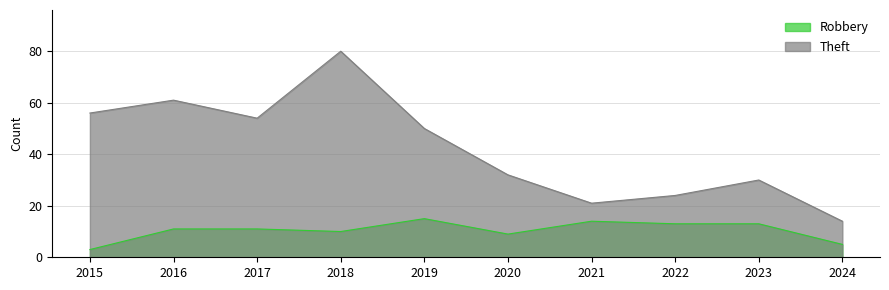

How many values in the Robbery series are below 11?

4